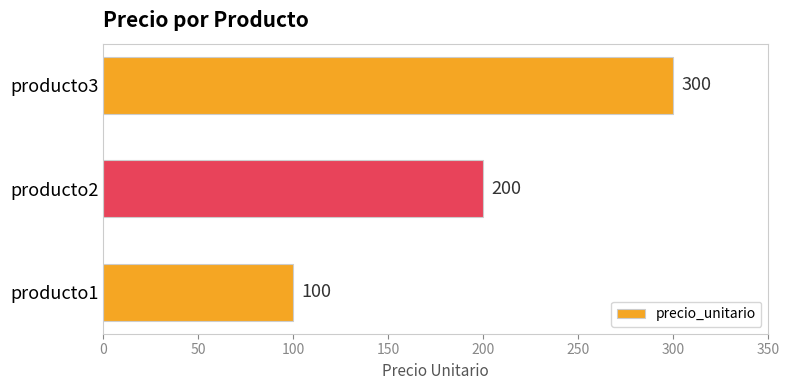

Approximately how many times larger is the value at producto2 compared to producto3?

0.7